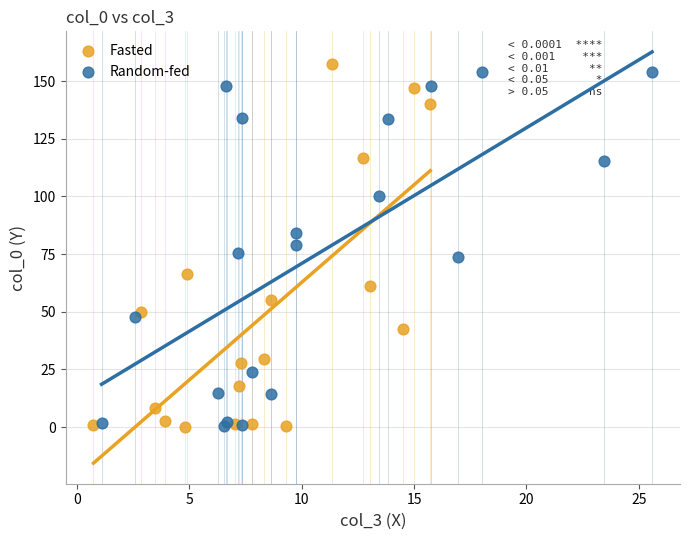

Which series has the widest spread of Y values?

Fasted